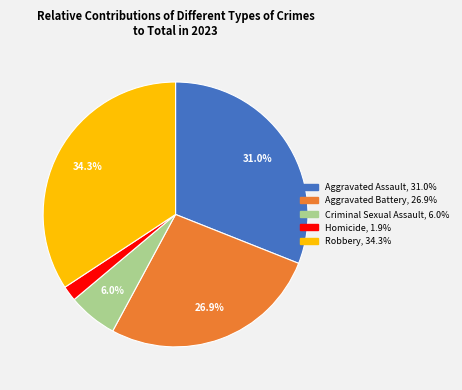

How many segments does this pie chart have?

5